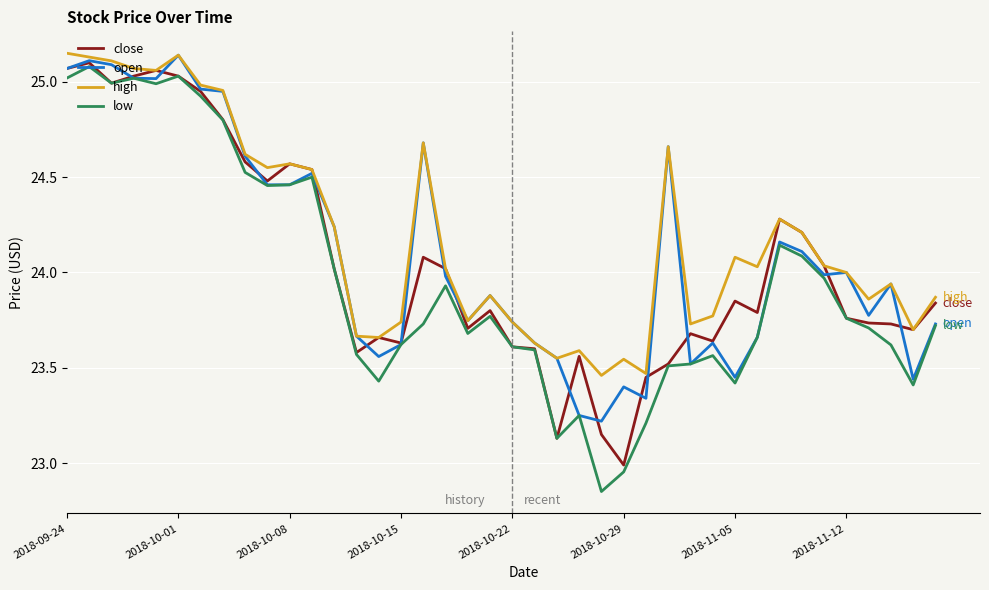

Reading left to right, list all the values displayed in this chart.

close: 25.1	25.1	25.0	25.0	25.1	25.0	24.9	24.8	24.6	24.5	24.6	24.5	24.0	23.6	23.7	23.6	24.1	24.0	23.7	23.8	23.6	23.6	23.1	23.6	23.1	23.0	23.4	23.5	23.7	23.6	23.9	23.8	24.3	24.2	24.0	23.8	23.7	23.7	23.7	23.8
open: 25.1	25.1	25.1	25.0	25.0	25.1	25.0	24.9	24.6	24.5	24.5	24.5	24.2	23.7	23.6	23.6	24.7	24.0	23.7	23.9	23.7	23.6	23.6	23.2	23.2	23.4	23.3	24.7	23.5	23.6	23.4	23.7	24.2	24.1	24.0	24.0	23.8	23.9	23.4	23.7
high: 25.1	25.1	25.1	25.1	25.1	25.1	25.0	25.0	24.6	24.6	24.6	24.5	24.2	23.7	23.7	23.7	24.7	24.0	23.7	23.9	23.7	23.6	23.6	23.6	23.5	23.5	23.5	24.7	23.7	23.8	24.1	24.0	24.3	24.2	24.0	24.0	23.9	23.9	23.7	23.9
low: 25.0	25.1	25.0	25.0	25.0	25.0	24.9	24.8	24.5	24.5	24.5	24.5	24.0	23.6	23.4	23.6	23.7	23.9	23.7	23.8	23.6	23.6	23.1	23.2	22.9	23.0	23.2	23.5	23.5	23.6	23.4	23.7	24.1	24.1	24.0	23.8	23.7	23.6	23.4	23.7